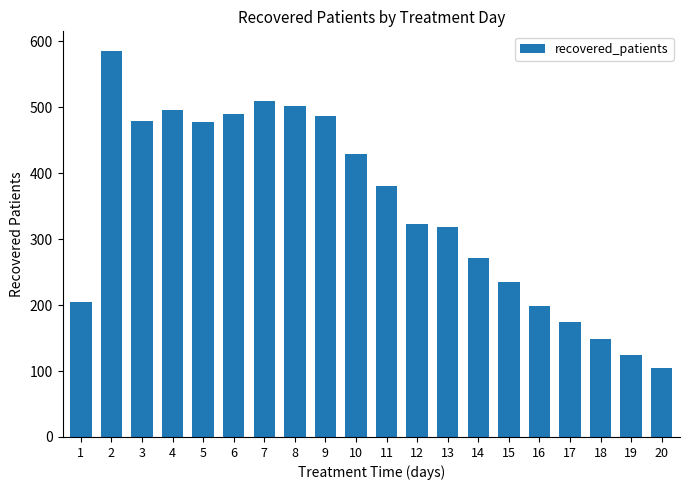

What is the value of the 18th bar from the left?

149